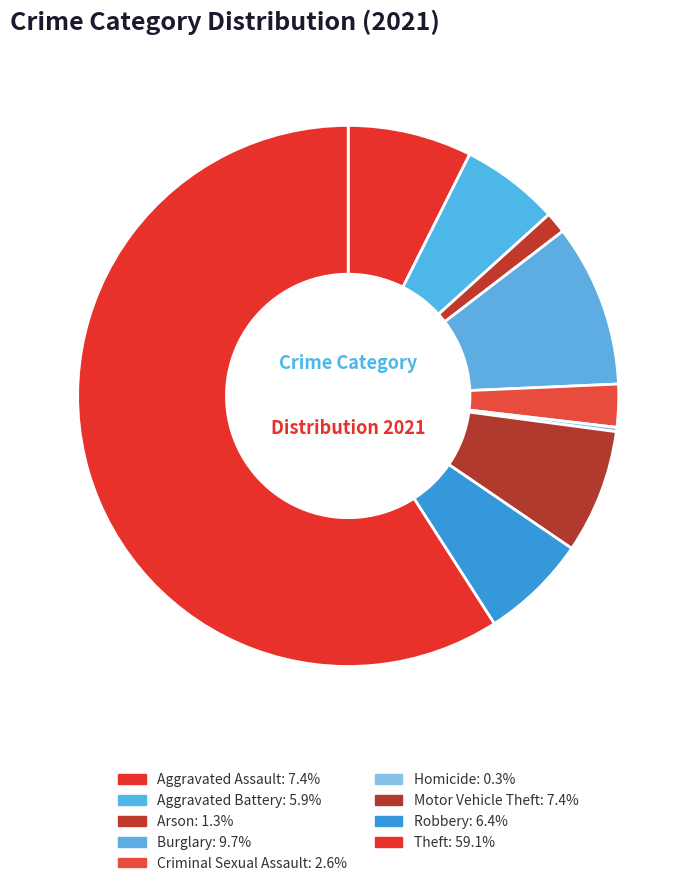

What percentage do Aggravated Assault and Burglary together represent?

17.1%